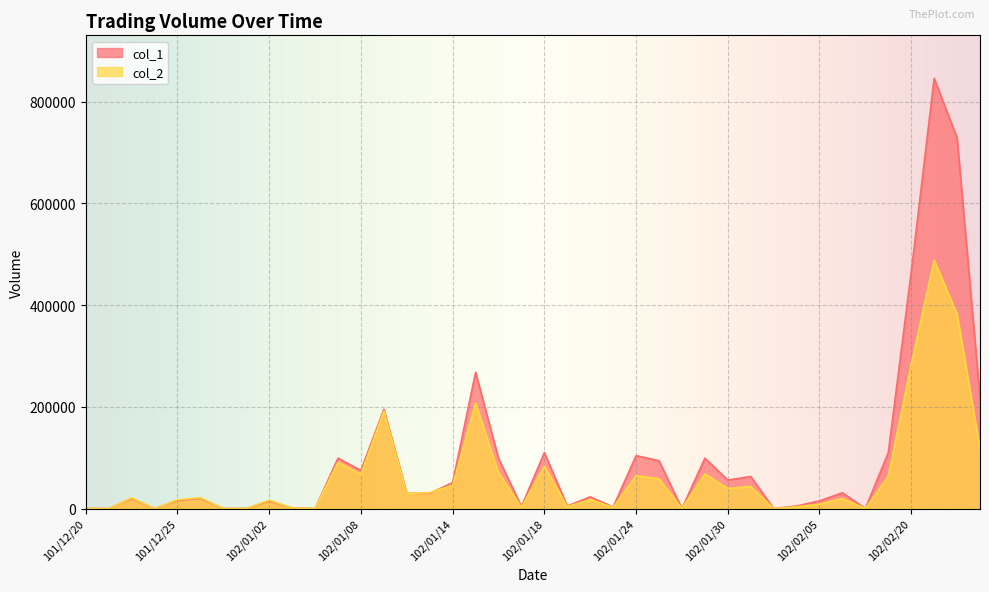

The col_1 series shows 0 at 101/12/27. True or false?

True